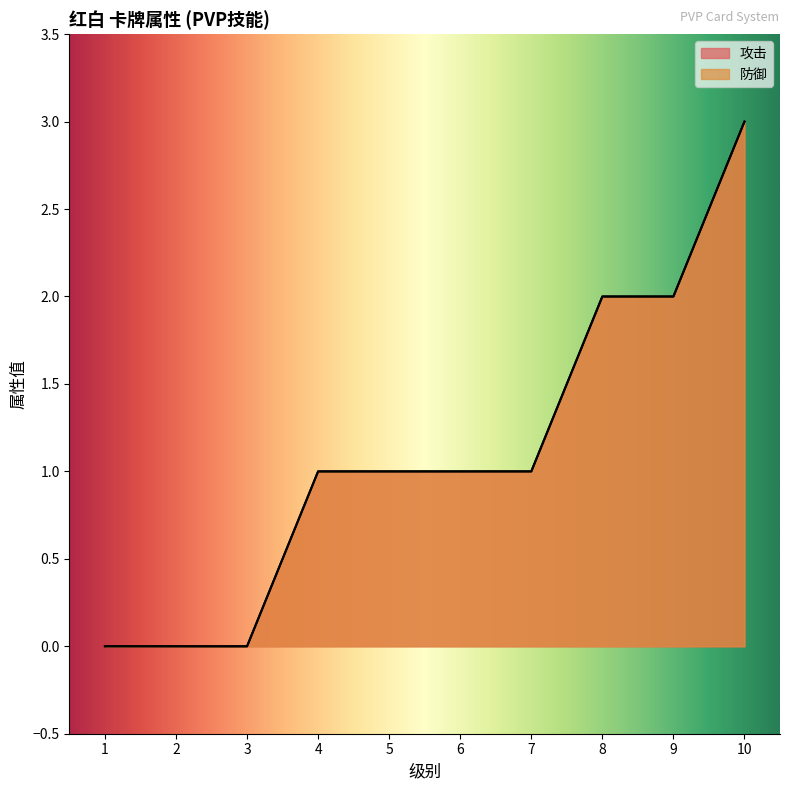

What is the sum of the 攻击 values at 7 and 4?

2